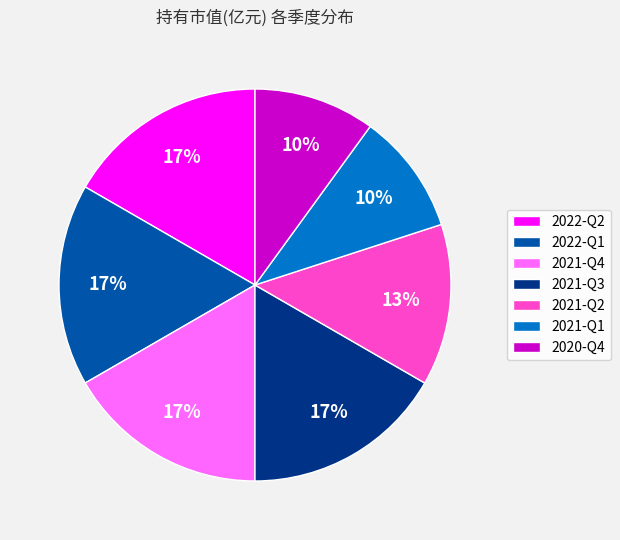

To the nearest percent, what portion does 2021-Q4 represent?

17%